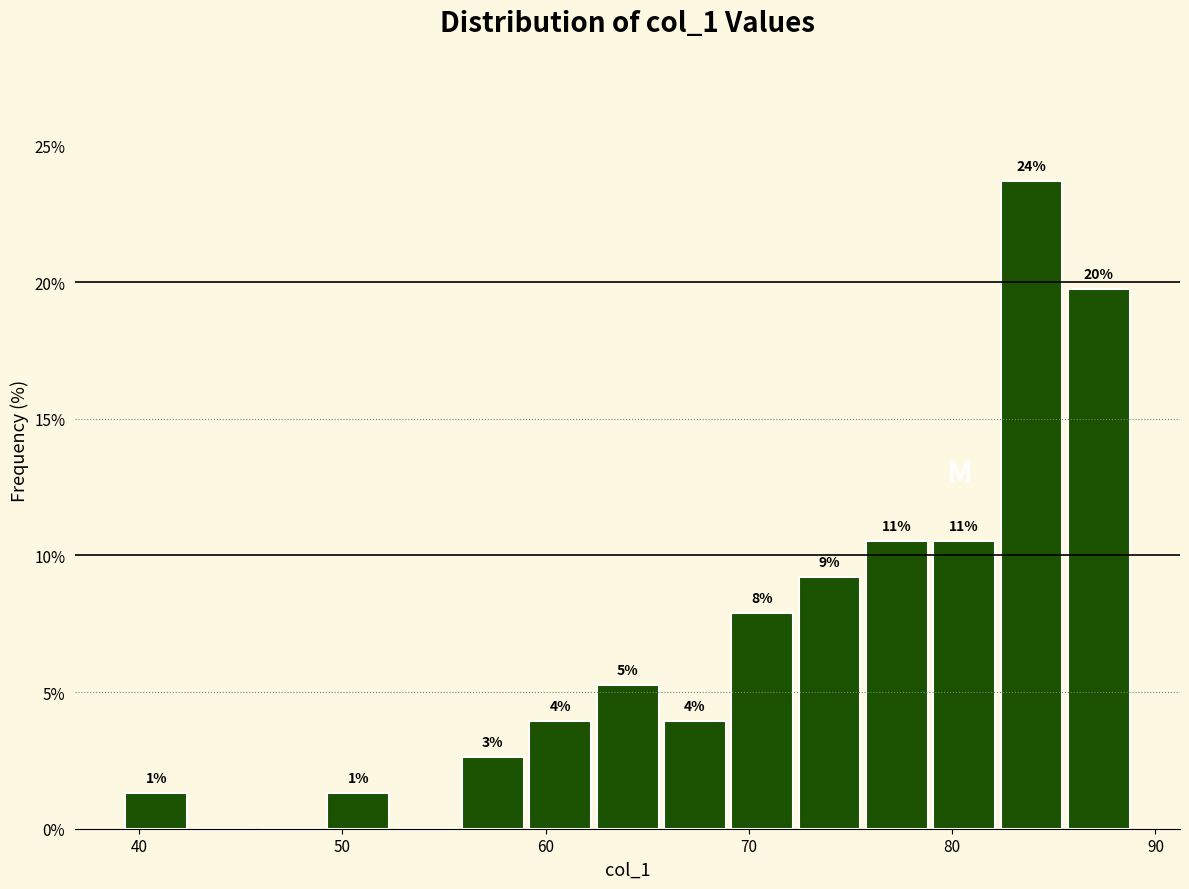

Around what value on the x-axis is the tallest bar? Give the approximate position of its centre, as read against the axis.

84